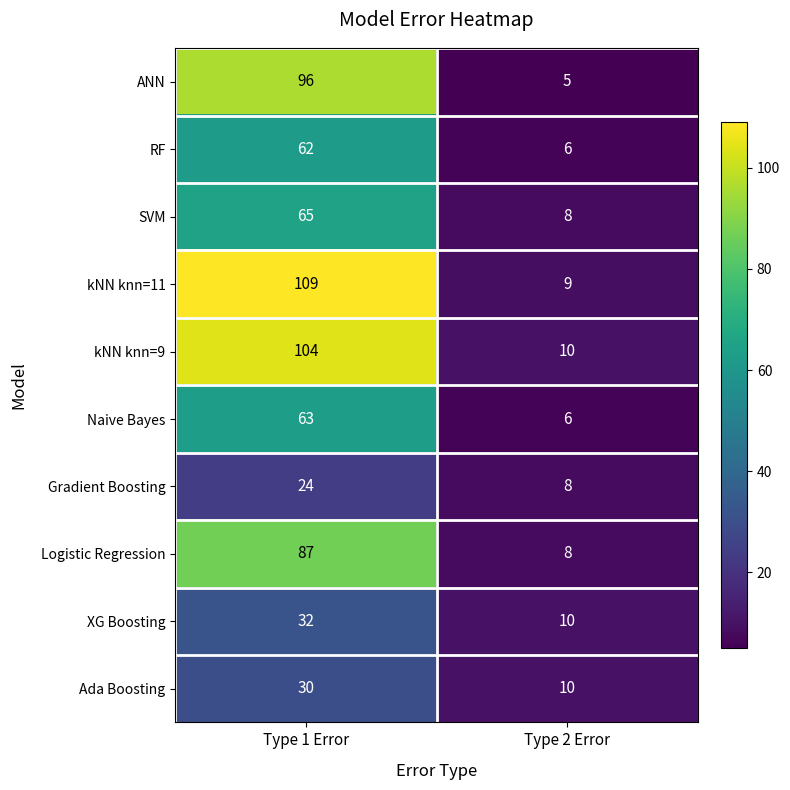

True or false: kNN knn=9 has a value of 10 at Type 2 Error.

True